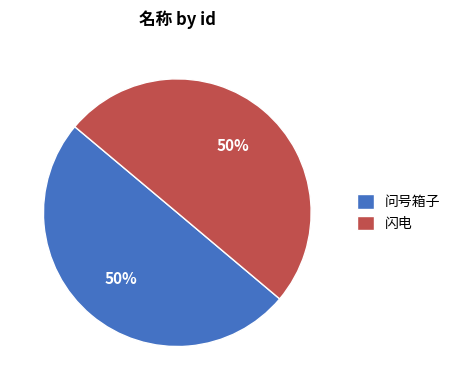

Is the sum of 闪电 and 问号箱子 greater than half?

Yes